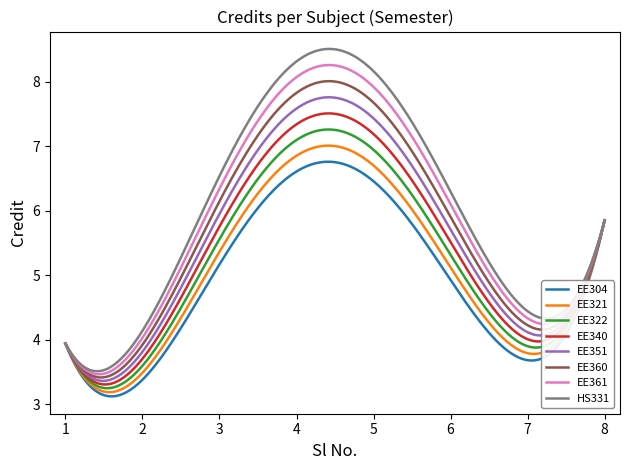

Which series has the widest spread of values?

HS331